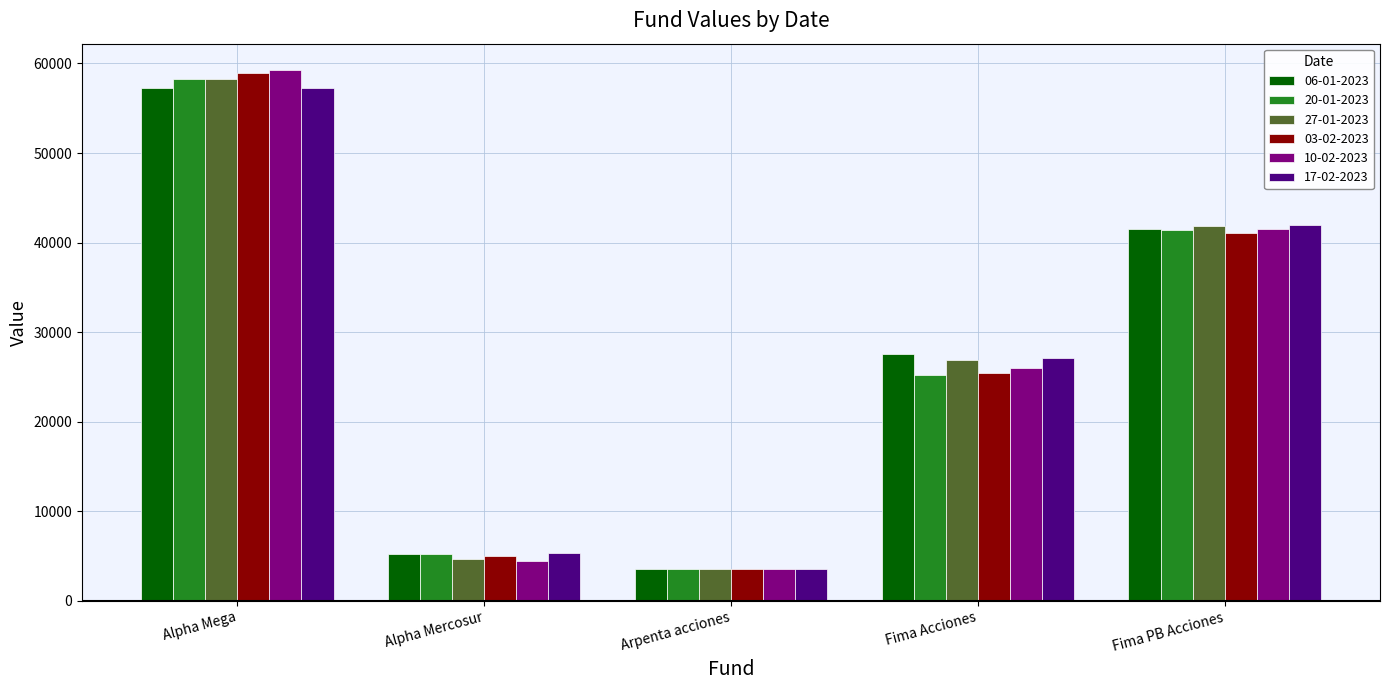

At which label does 03-02-2023 reach its peak?

Alpha Mega